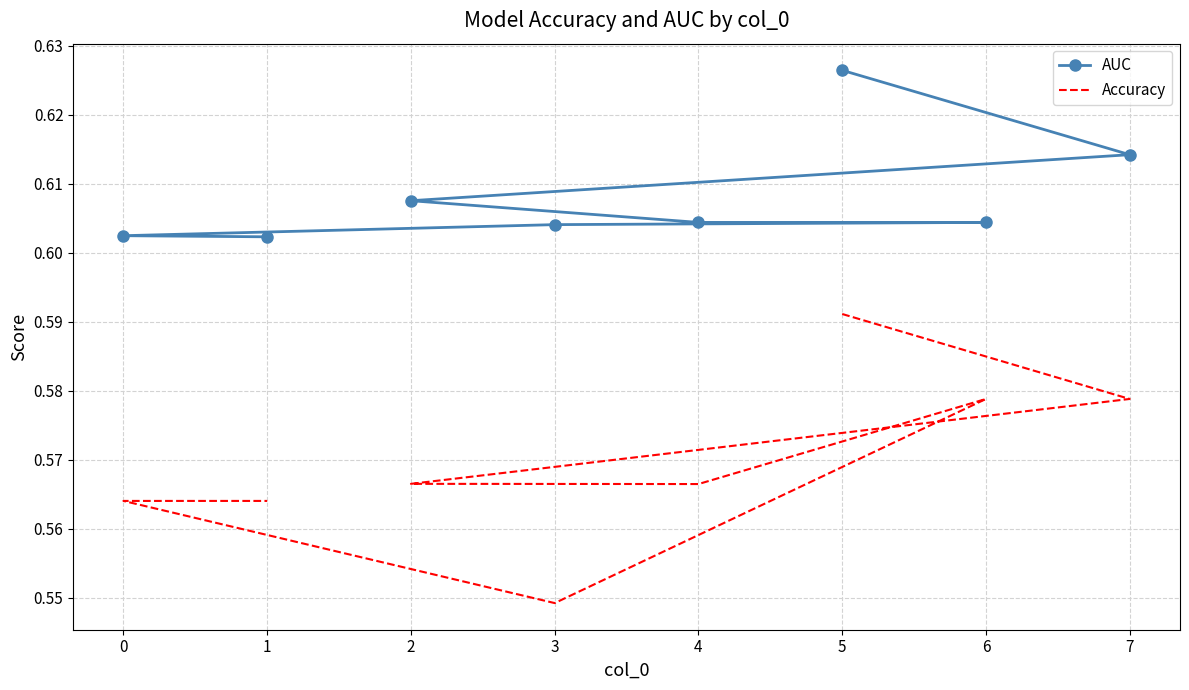

True or false: AUC and Accuracy cross at least once.

False